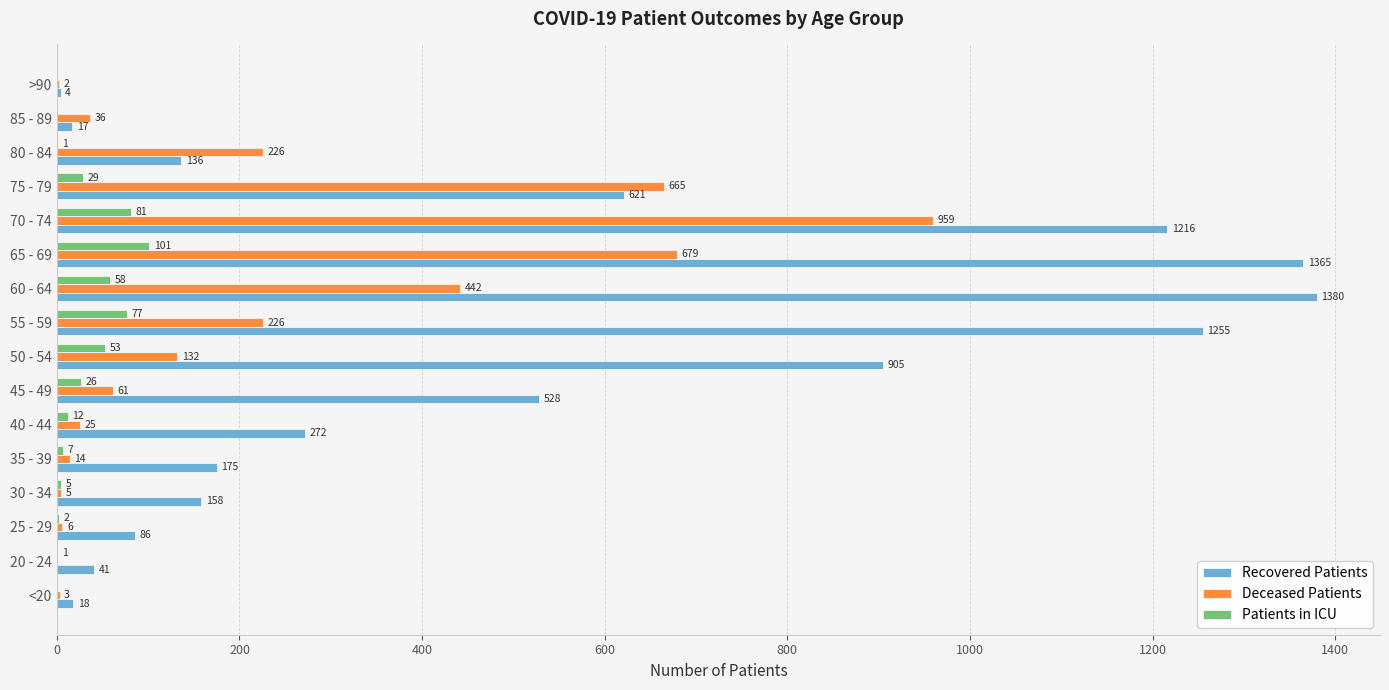

At which category is the sum across all series the highest?

70 - 74